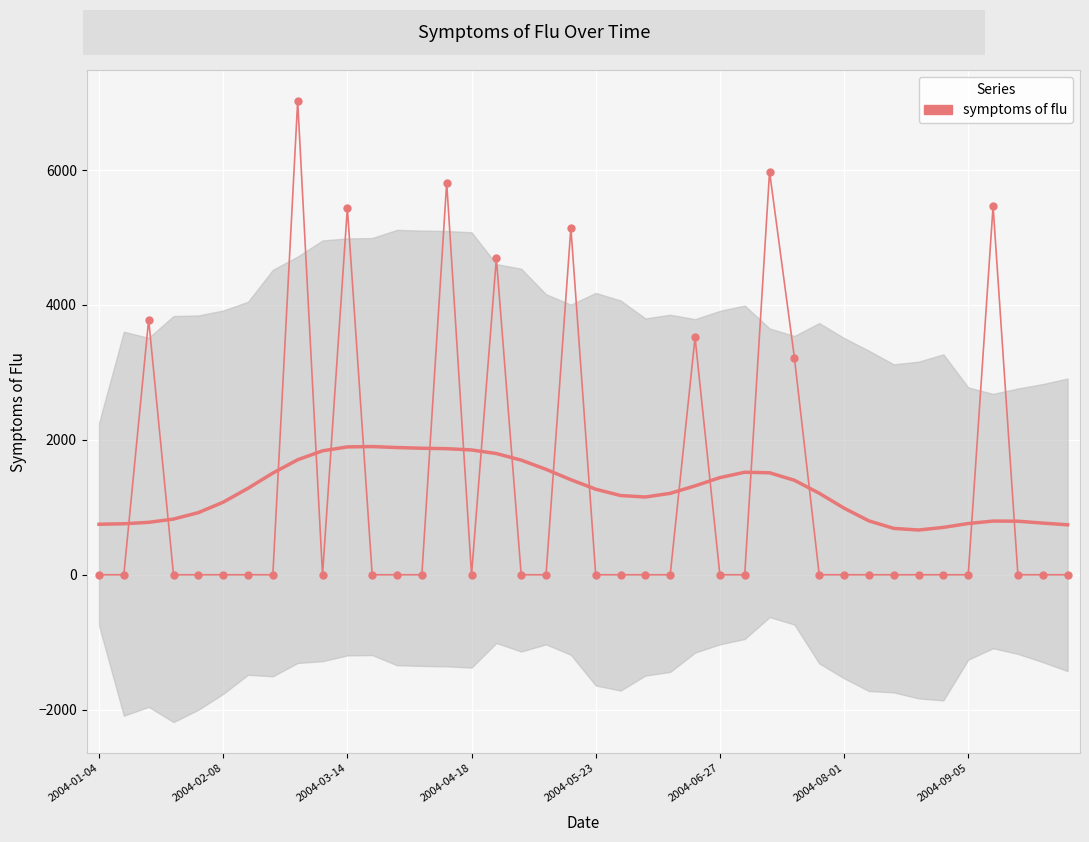

Reading left to right, what are all the values shown in this chart?

0.0	0.0	3782.5	0.0	0.0	0.0	0.0	0.0	7022.6	0.0	5437.4	0.0	0.0	0.0	5814.8	0.0	4691.7	0.0	0.0	5143.6	0.0	0.0	0.0	0.0	3518.3	0.0	0.0	5975.3	3218.9	0.0	0.0	0.0	0.0	0.0	0.0	0.0	5464.8	0.0	0.0	0.0